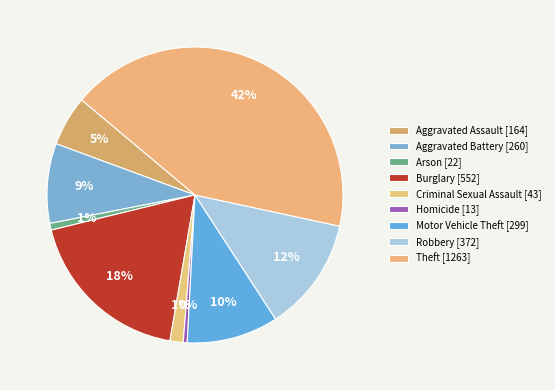

What is the change in value from Arson to Burglary?

+530